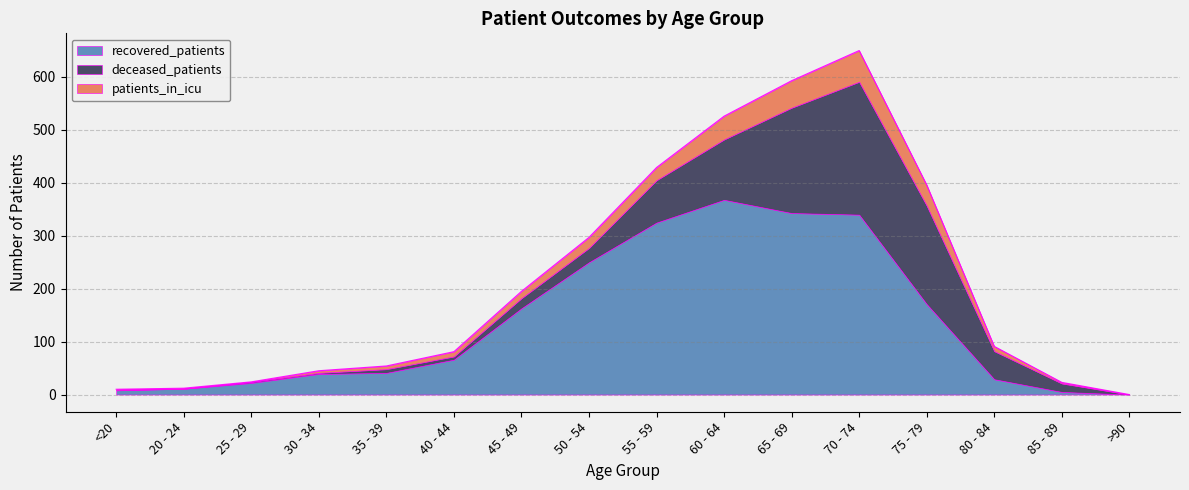

How many intersections are there between recovered_patients and deceased_patients?

1